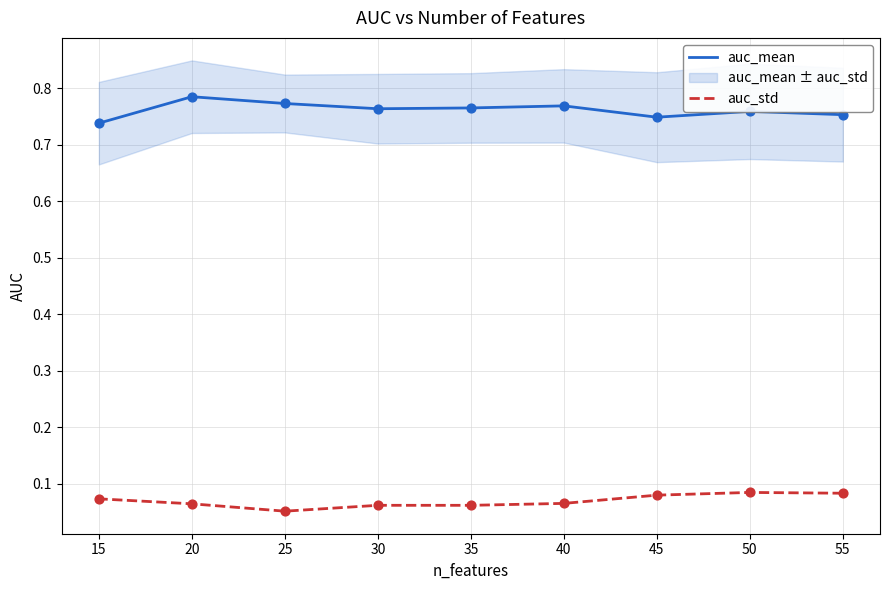

Which series contains the highest Y value?

auc_mean